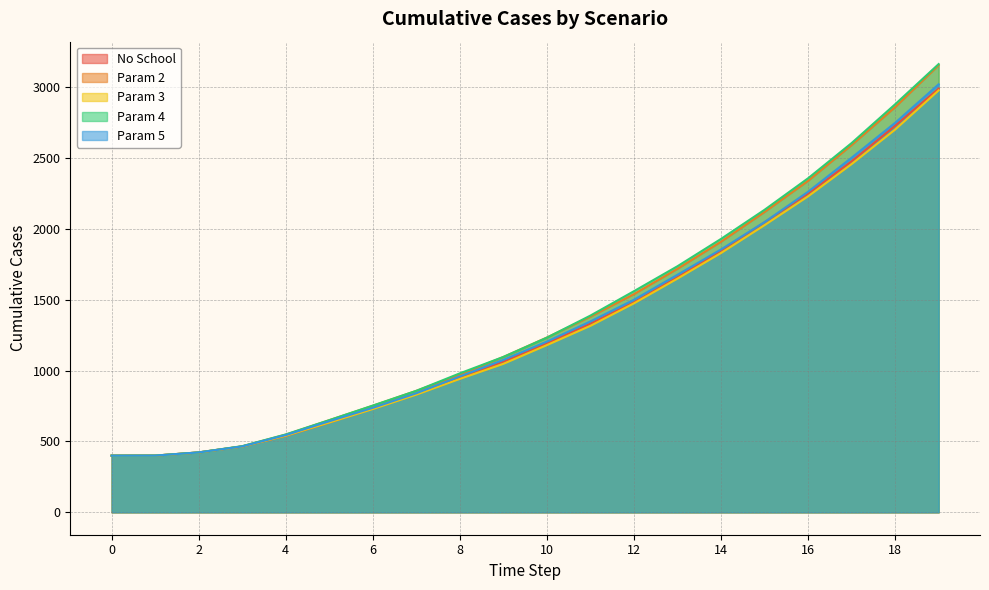

Where does the Param 2 series first go above 1233?

10